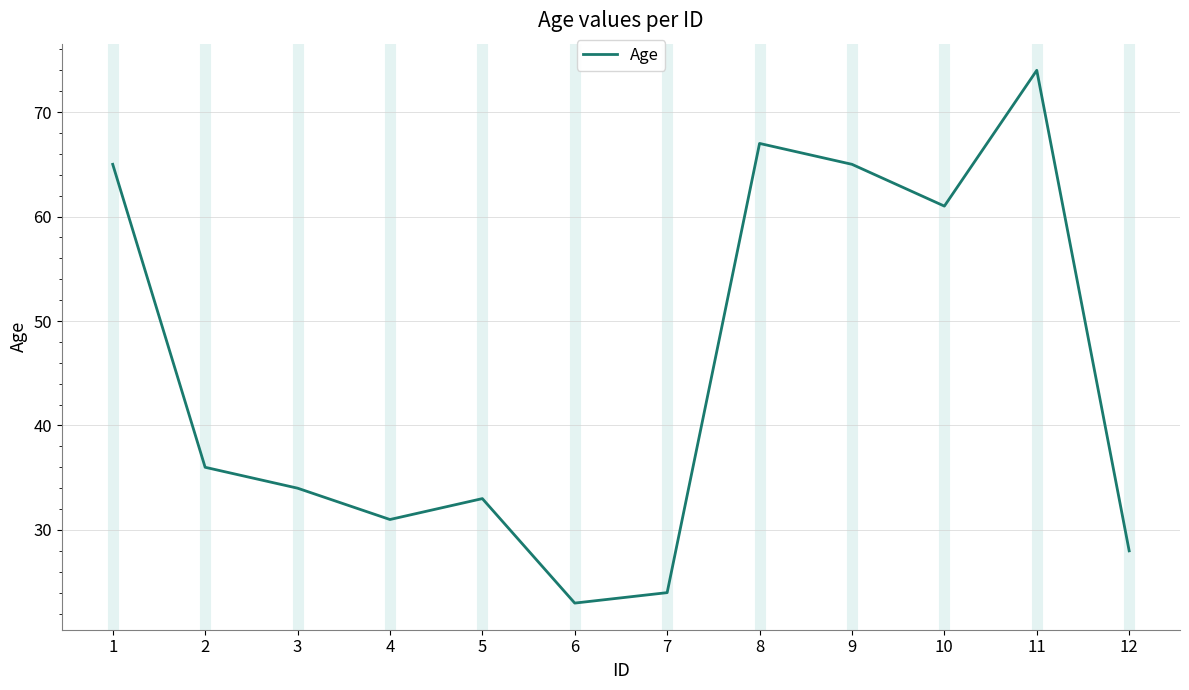

The value at 3 is 34. True or false?

True